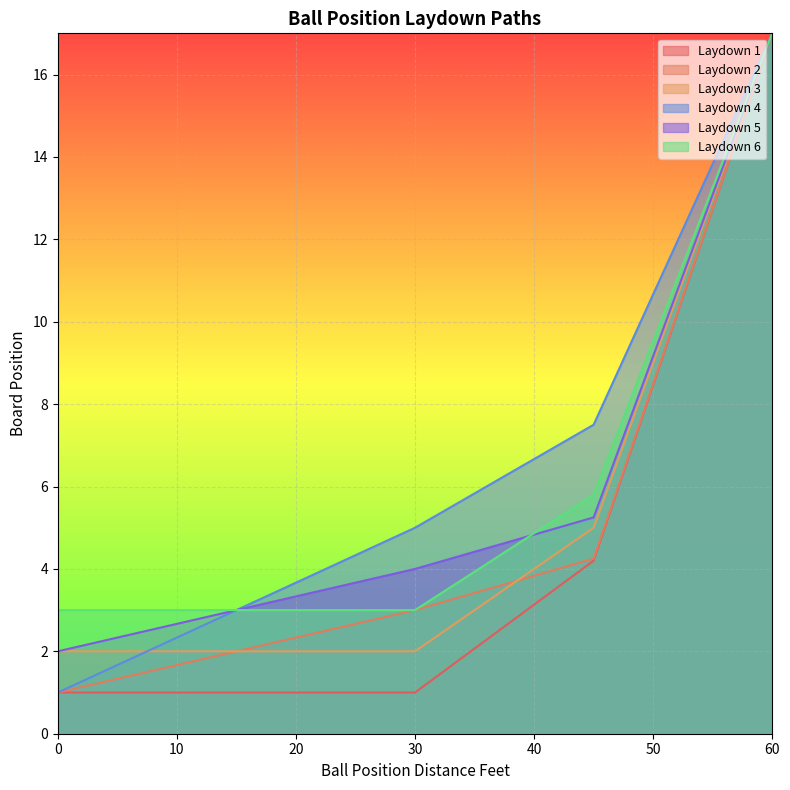

Reading left to right, transcribe all the data shown in this chart.

Laydown 1: 0=1.0	3.75=1.0	7.5=1.0	11.25=1.0	15=1.0	18.75=1.0	22.5=1.0	26.25=1.0	30=1.0	33.75=1.8	37.5=2.6	41.25=3.4	45=4.2	48.75=7.4	52.5=10.6	56.25=13.8	60=17.0
Laydown 2: 0=1.0	3.75=1.2	7.5=1.5	11.25=1.8	15=2.0	18.75=2.2	22.5=2.5	26.25=2.8	30=3.0	33.75=3.3	37.5=3.6	41.25=3.9	45=4.2	48.75=7.4	52.5=10.6	56.25=13.8	60=17.0
Laydown 3: 0=2.0	3.75=2.0	7.5=2.0	11.25=2.0	15=2.0	18.75=2.0	22.5=2.0	26.25=2.0	30=2.0	33.75=2.8	37.5=3.5	41.25=4.2	45=5.0	48.75=8.0	52.5=11.0	56.25=14.0	60=17.0
Laydown 4: 0=1.0	3.75=1.5	7.5=2.0	11.25=2.5	15=3.0	18.75=3.5	22.5=4.0	26.25=4.5	30=5.0	33.75=5.6	37.5=6.2	41.25=6.9	45=7.5	48.75=9.9	52.5=12.2	56.25=14.6	60=17.0
Laydown 5: 0=2.0	3.75=2.2	7.5=2.5	11.25=2.8	15=3.0	18.75=3.2	22.5=3.5	26.25=3.8	30=4.0	33.75=4.3	37.5=4.6	41.25=4.9	45=5.2	48.75=8.2	52.5=11.1	56.25=14.1	60=17.0
Laydown 6: 0=3.0	3.75=3.0	7.5=3.0	11.25=3.0	15=3.0	18.75=3.0	22.5=3.0	26.25=3.0	30=3.0	33.75=3.7	37.5=4.4	41.25=5.1	45=5.8	48.75=8.6	52.5=11.4	56.25=14.2	60=17.0